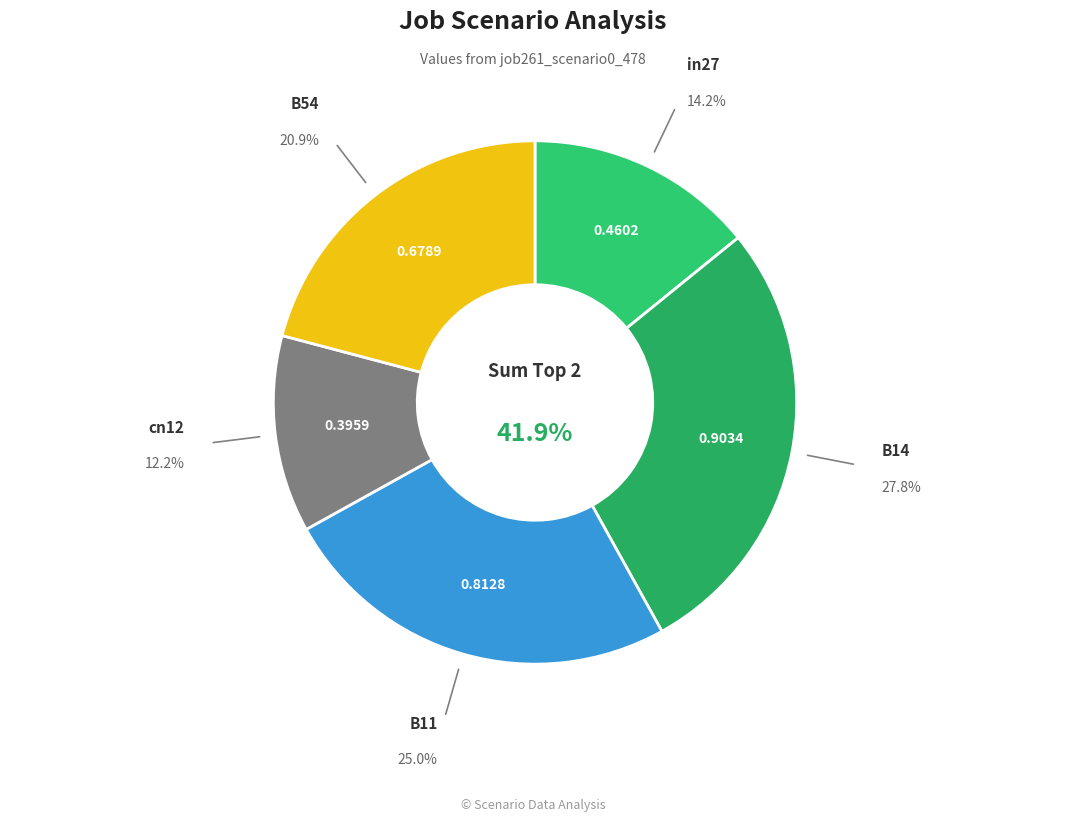

Does any single category account for the majority?

No